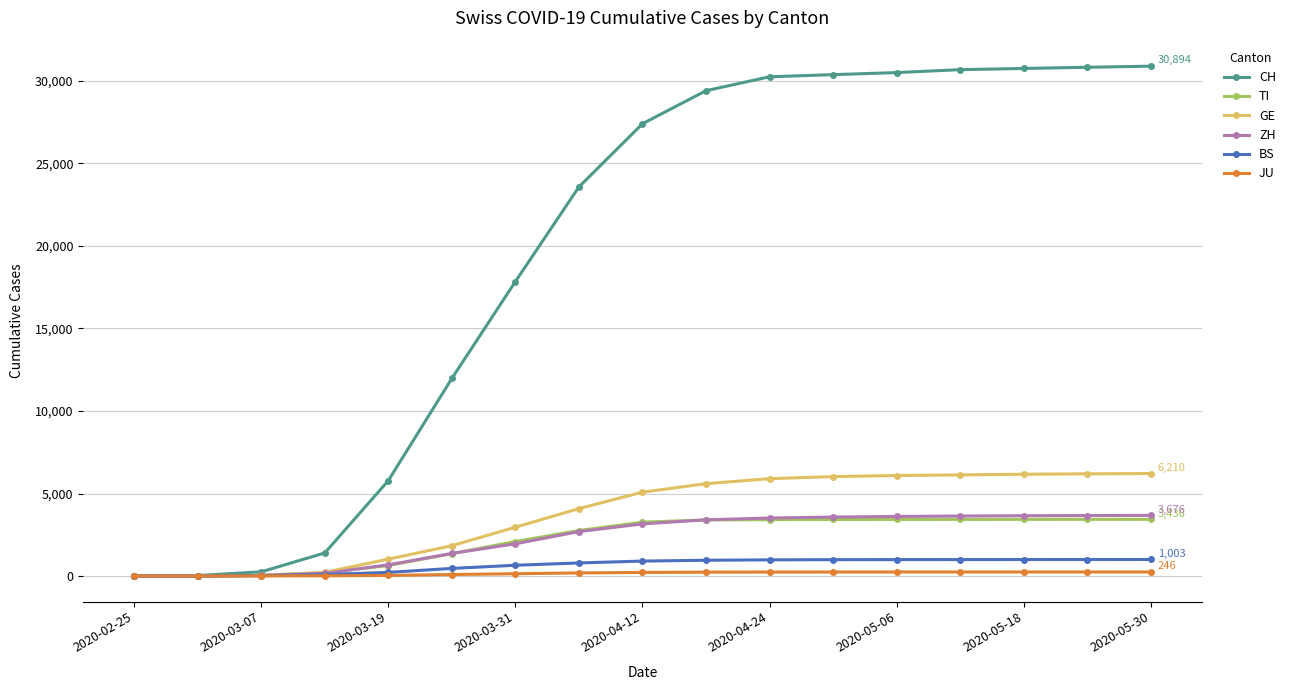

At how many categories does at least one series exceed 10927?

12